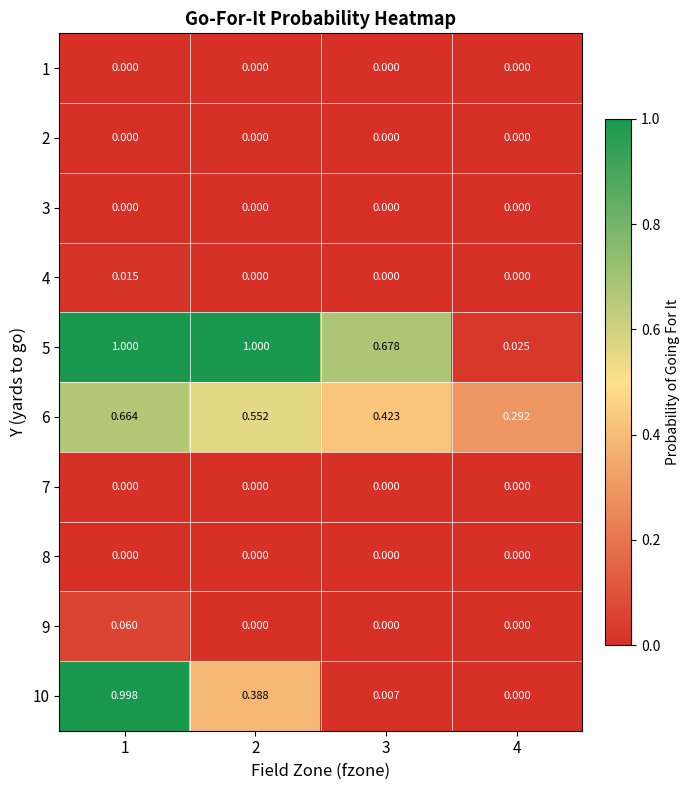

Between 1 and 3, which series saw the biggest shift?

10